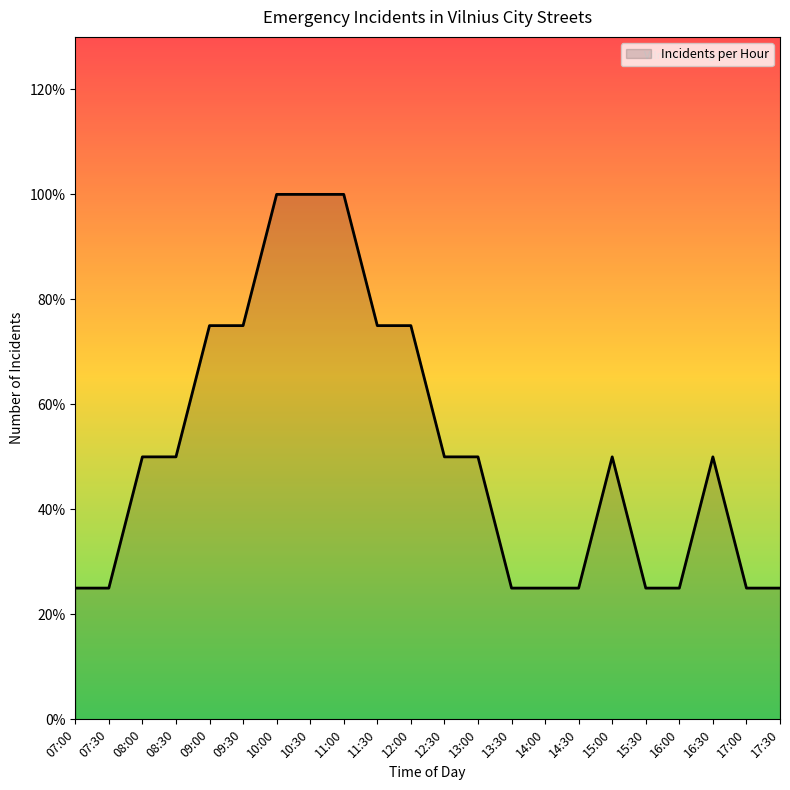

Does the chart display data point markers on the line(s)?

No